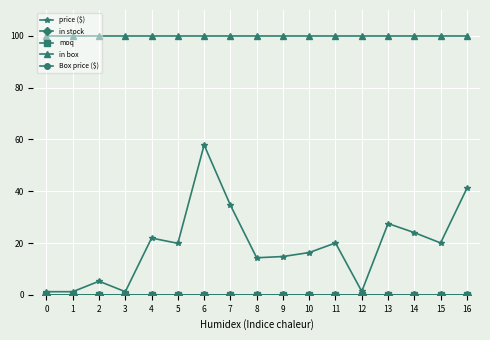

How many lines are shown in the chart?

5